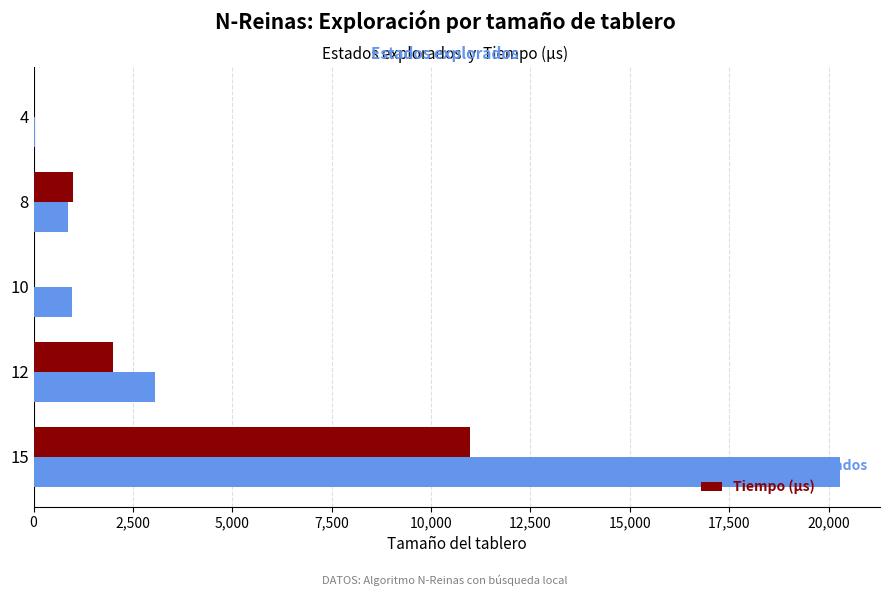

What is the maximum value for Estados explorados?

20280.0